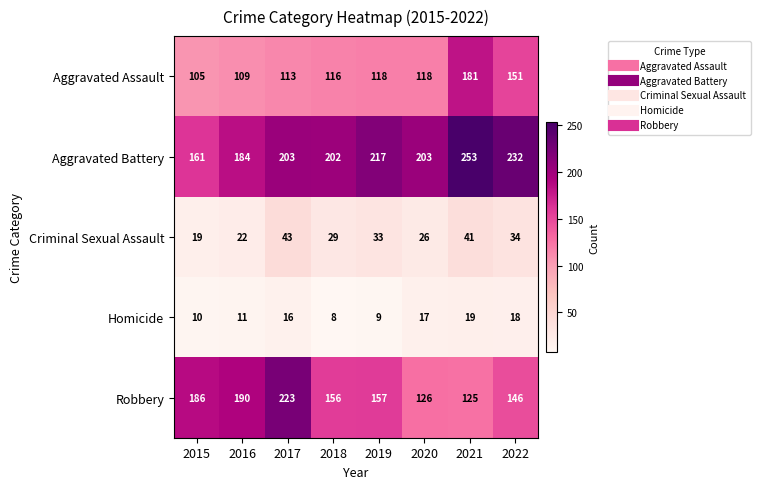

How many values in the Homicide series are below 16?

4